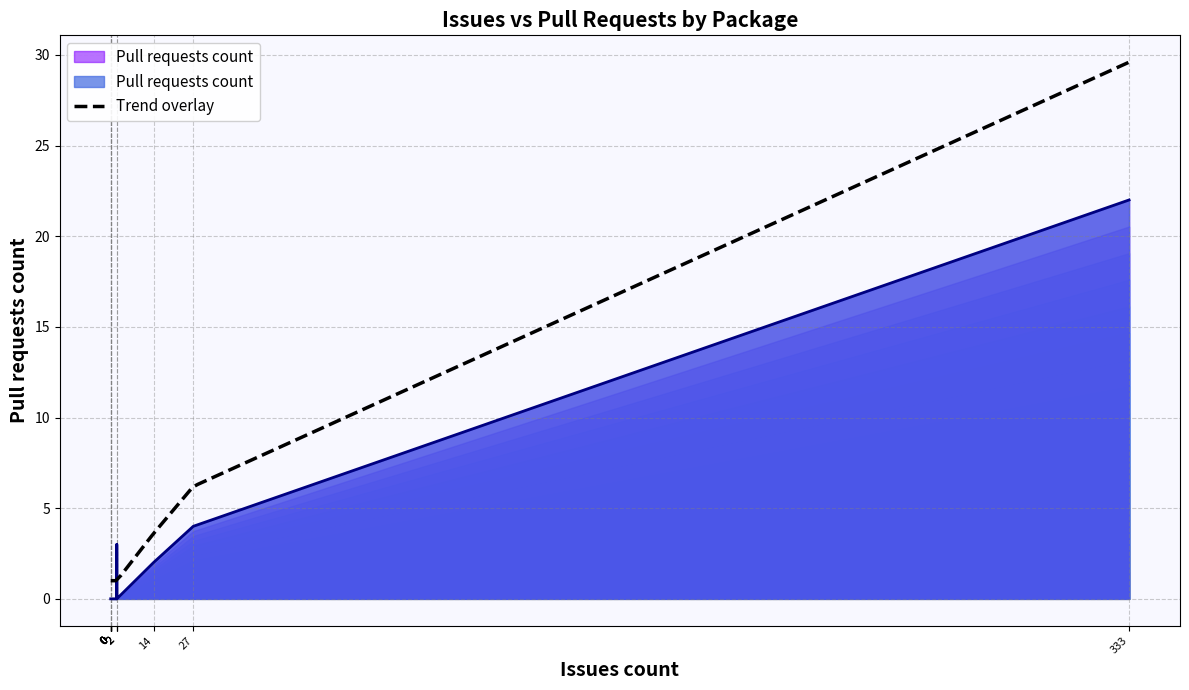

Reading right to left, list all the values displayed in this chart.

0	0	22	3	4	0	2	0	0	0	0	0	0	0